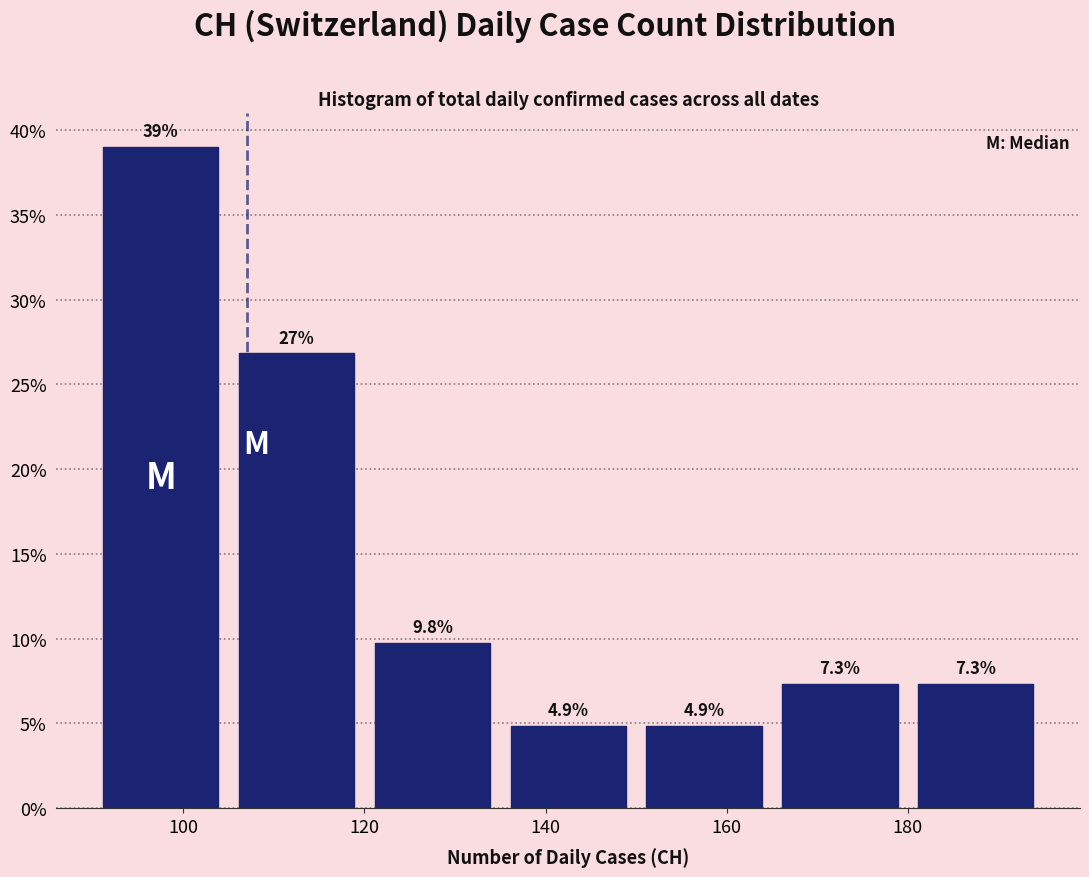

Which range on the x-axis has the tallest bar?

90 to 105